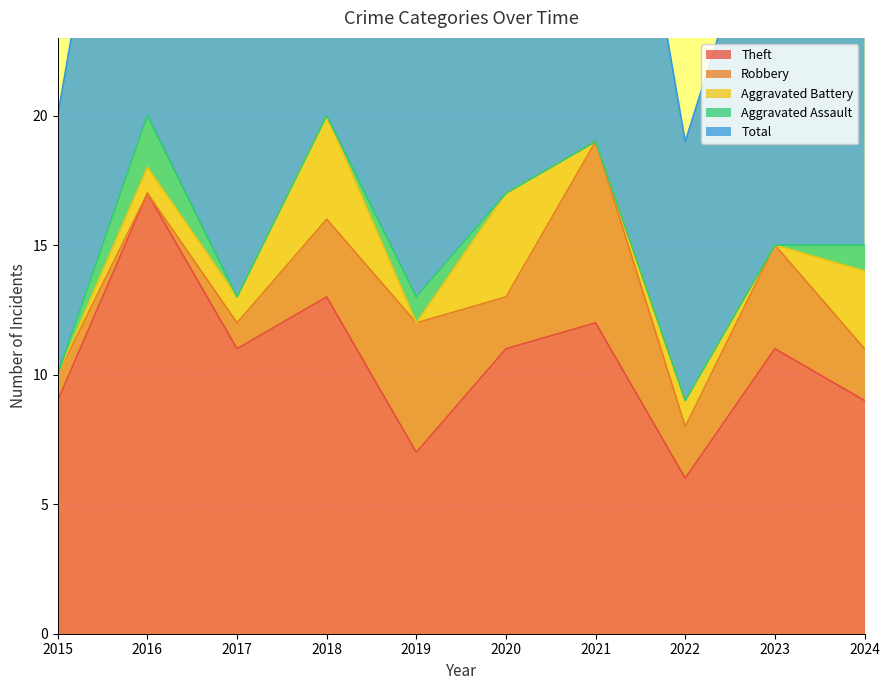

What is the value of the Aggravated Battery point at the 4th from the left?

4